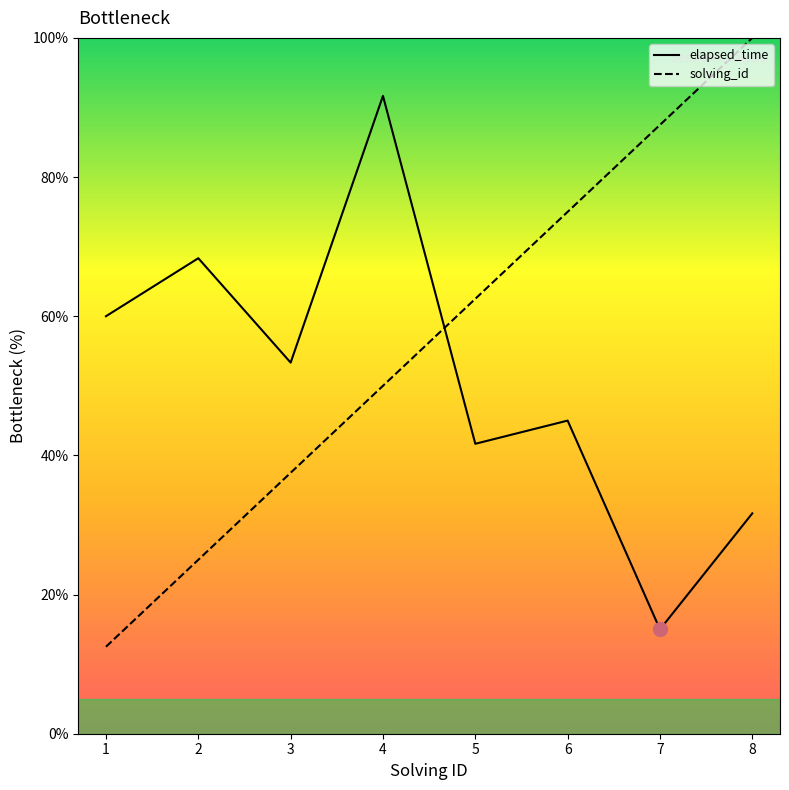

At 3, list the series in order from largest to smallest.

elapsed_time, solving_id